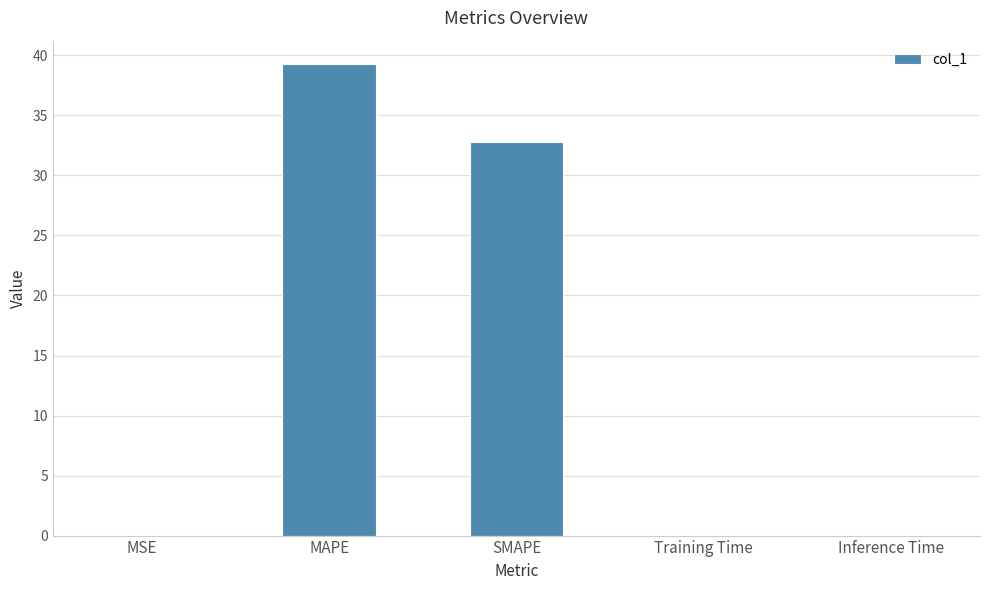

Which has a higher value, MSE or MAPE?

MAPE